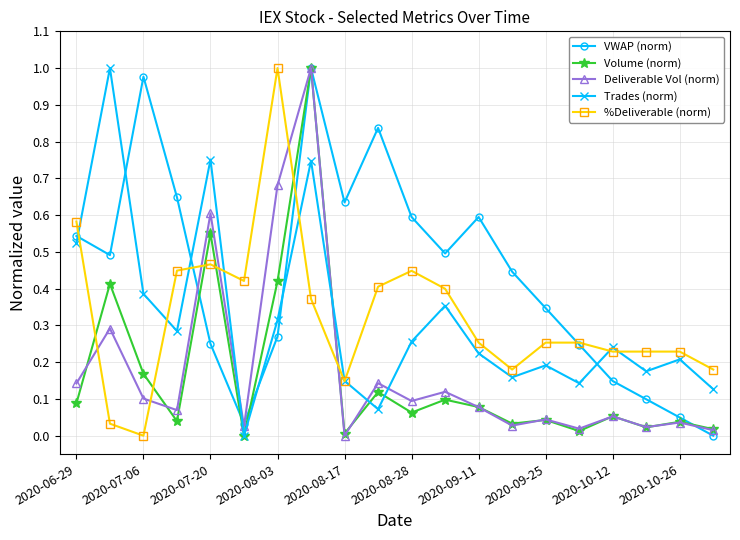

True or false: Deliverable Vol (norm) has more than 0 points higher than both neighbors.

True